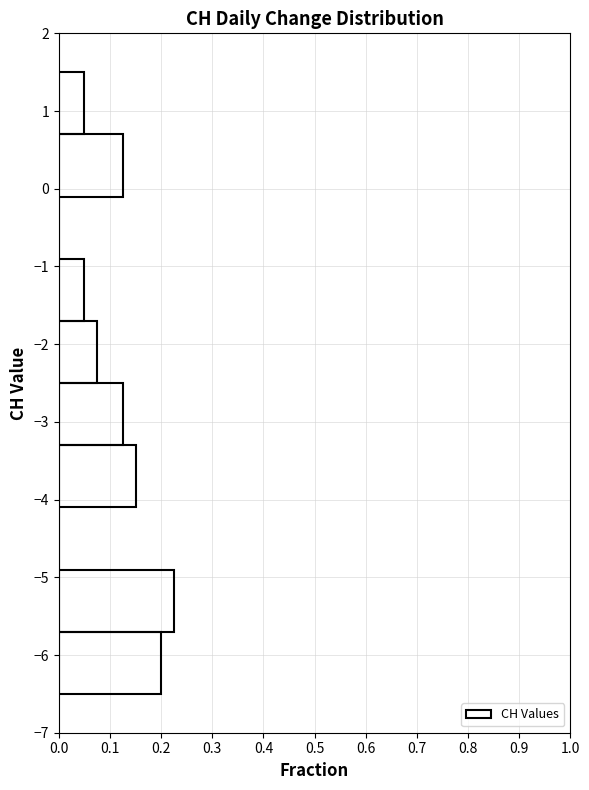

Over which range of the y-axis is the bar longest?

-5.7 to -4.9